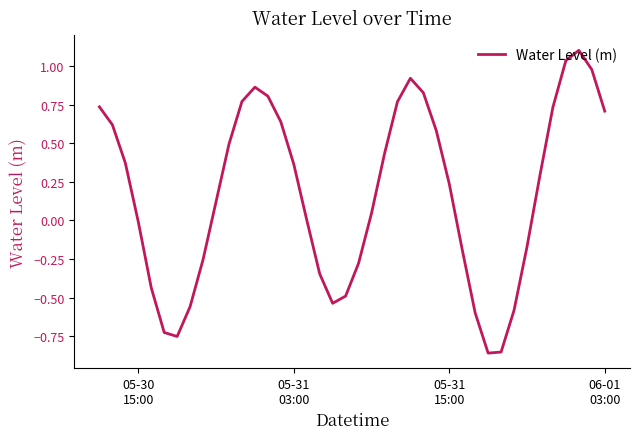

What is the maximum value shown in the chart?

1.1